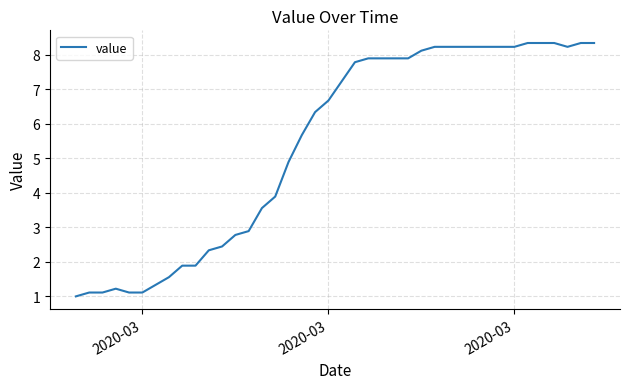

What is the difference between the maximum and minimum values?

7.3